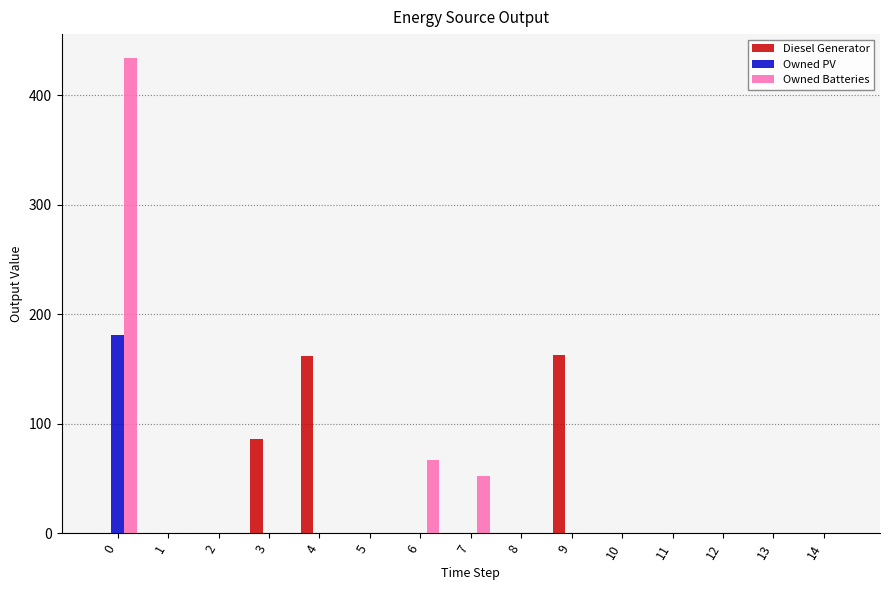

What is the sum of all Owned PV values?

181